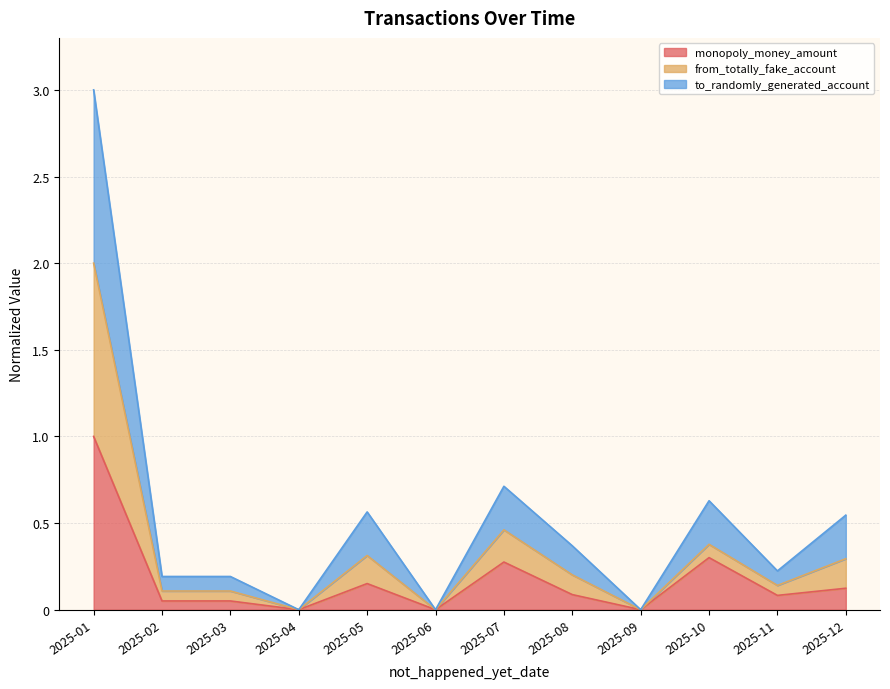

How many lines are shown in the chart?

3